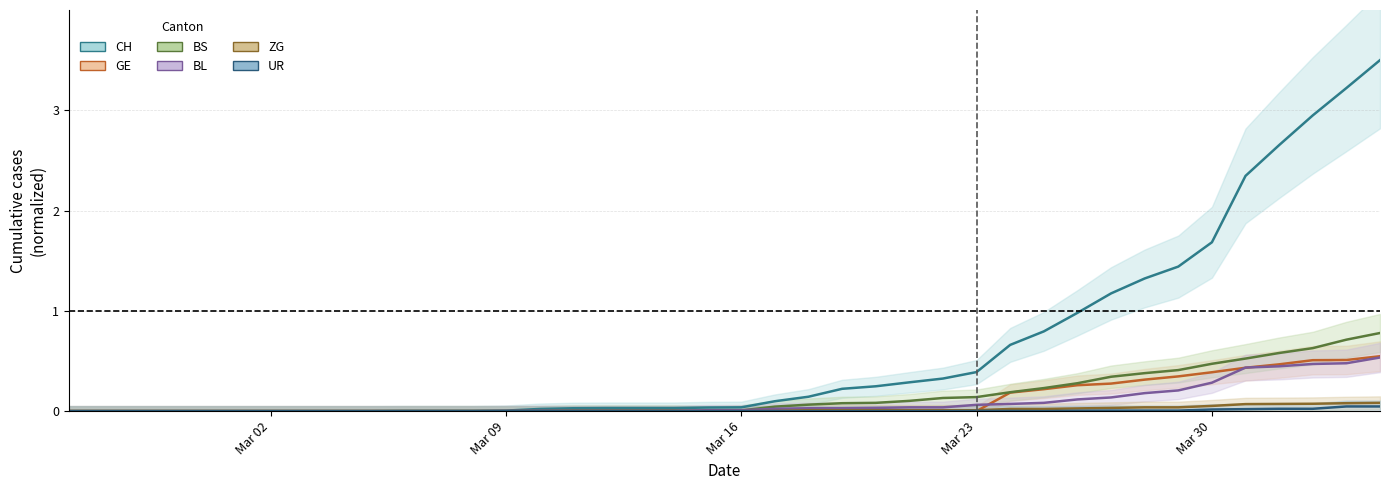

Count the number of data series in this chart.

6